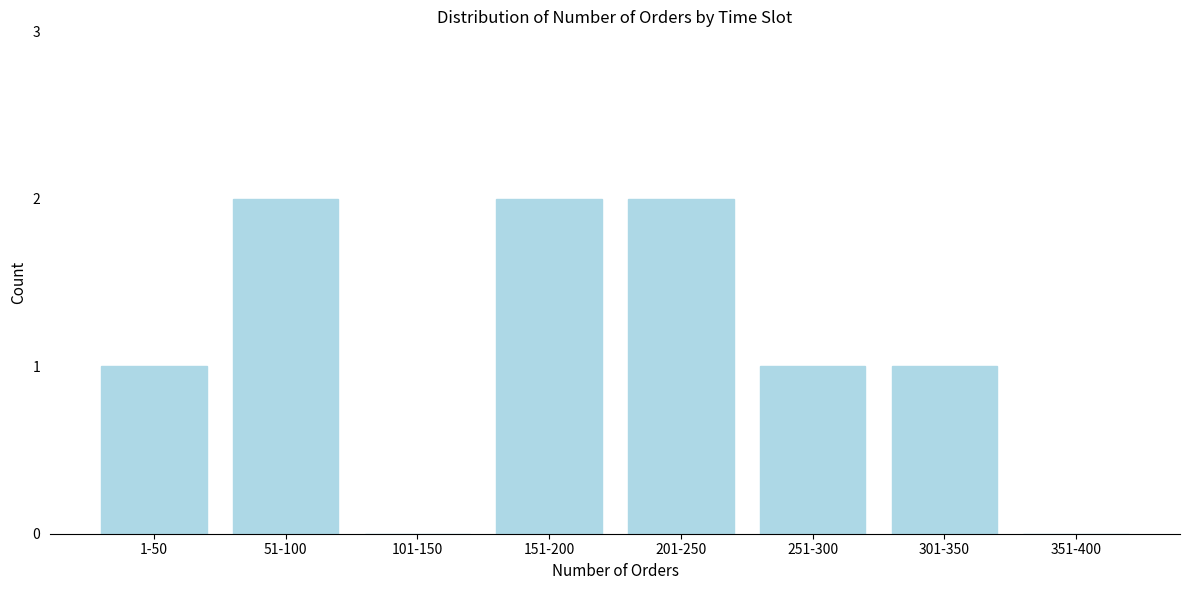

Reading right to left, transcribe all the data shown in this chart.

351-400=0	301-350=1	251-300=1	201-250=2	151-200=2	101-150=0	51-100=2	1-50=1